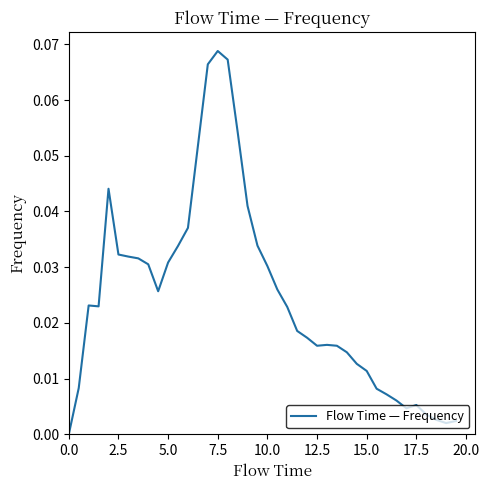

Which category has the highest value across all series?

7.5